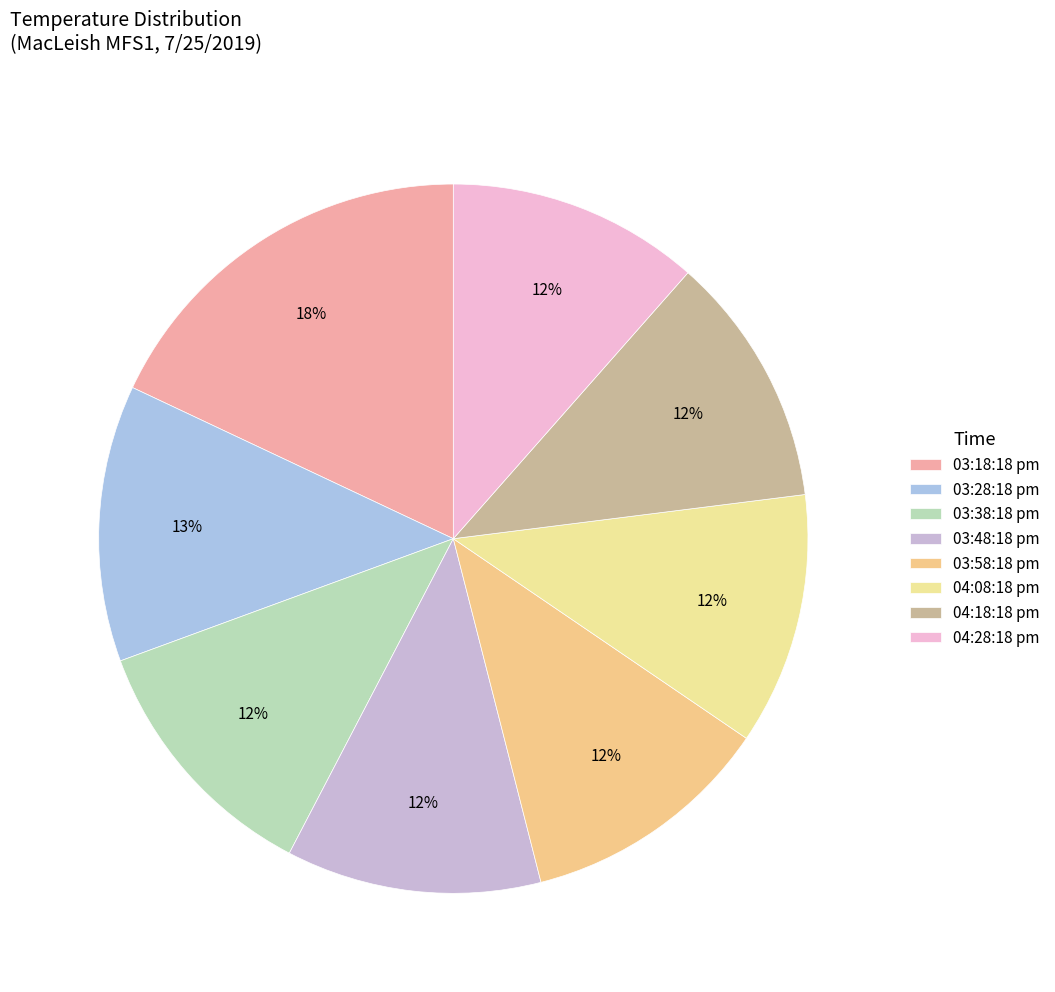

The 04:18:18 pm slice represents 19% of the pie. True or false?

False